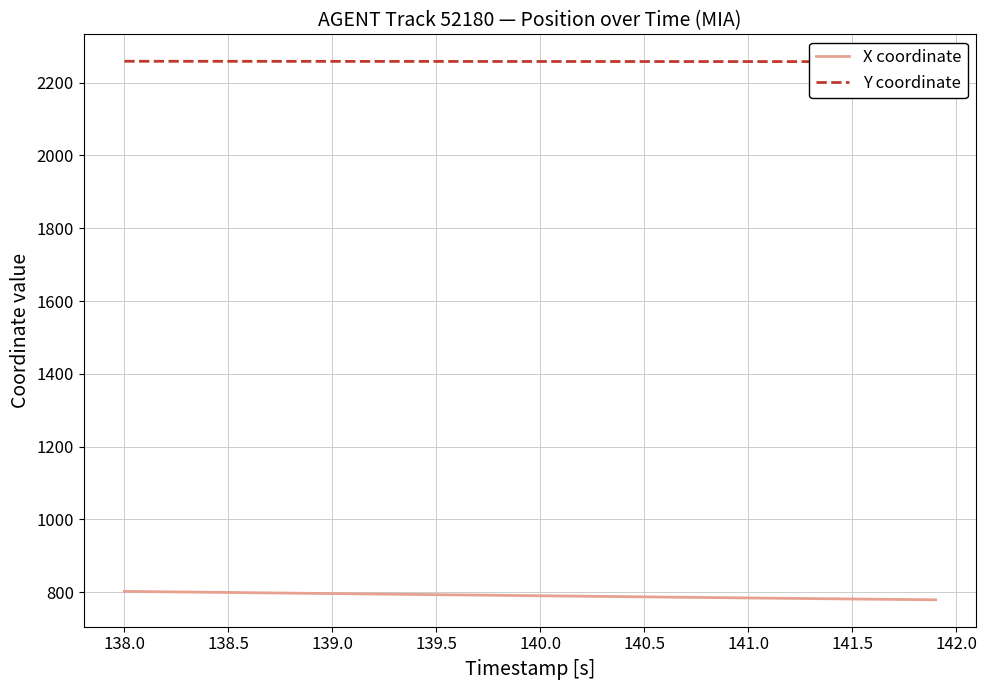

True or false: Y coordinate and X coordinate intersect in this chart.

False